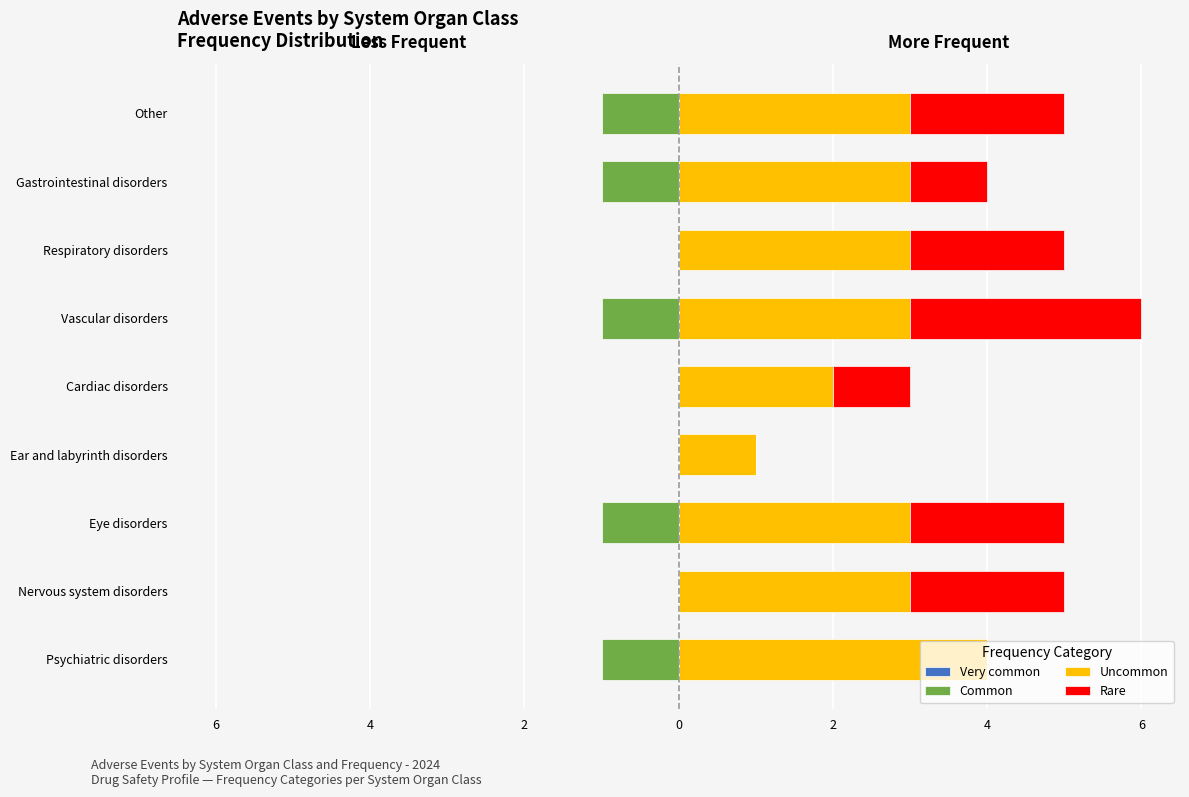

Reading right to left, list all the values displayed in this chart.

Very common: 0.6	0.6	0.6	0.6	0.6	0.6	0.6	0.6	0.6
Common: -1.0	-1.0	0.0	-1.0	0.0	0.0	-1.0	0.0	-1.0
Uncommon: 3.0	3.0	3.0	3.0	2.0	1.0	3.0	3.0	4.0
Rare: 2.0	1.0	2.0	3.0	1.0	0.0	2.0	2.0	0.0